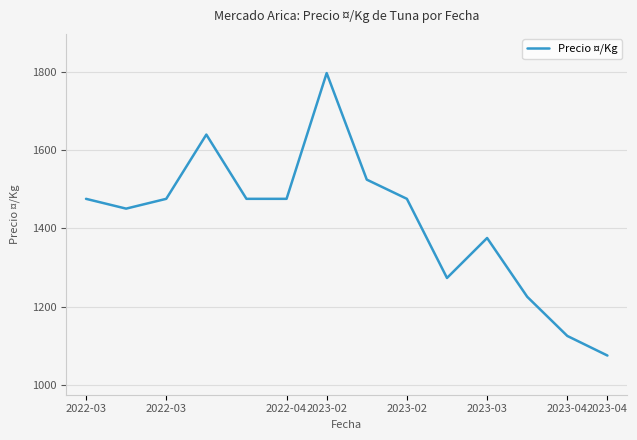

What is the difference between the maximum and minimum values?

721